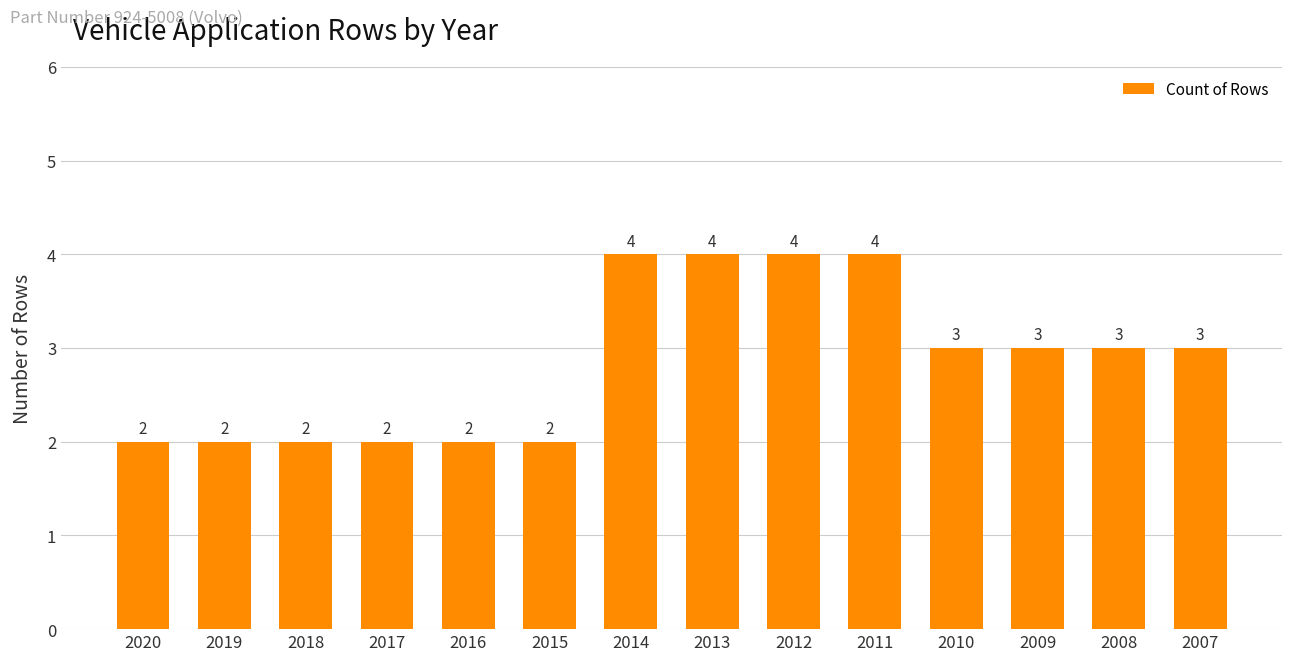

What is the difference between the values at 2012 and 2015?

2